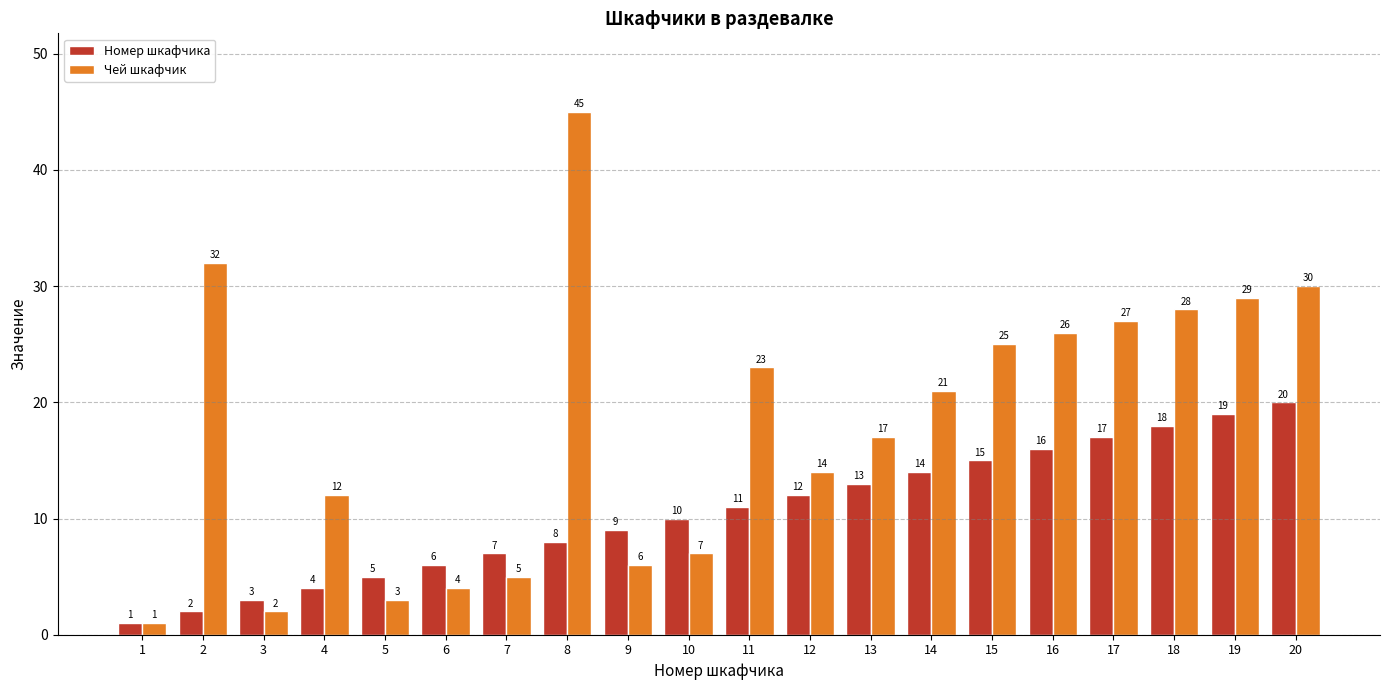

What is the spread (max minus min) of values at 8?

37